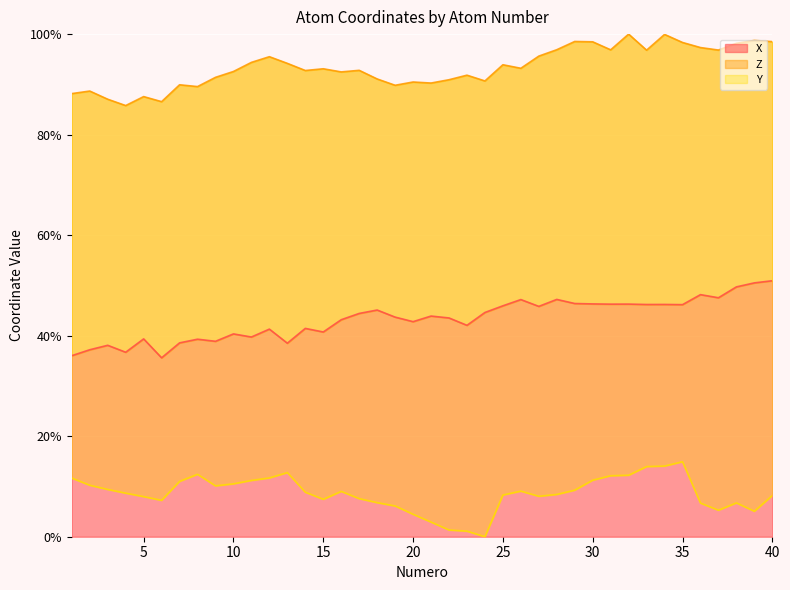

Is it true that X equals 40.4 at 10?

True